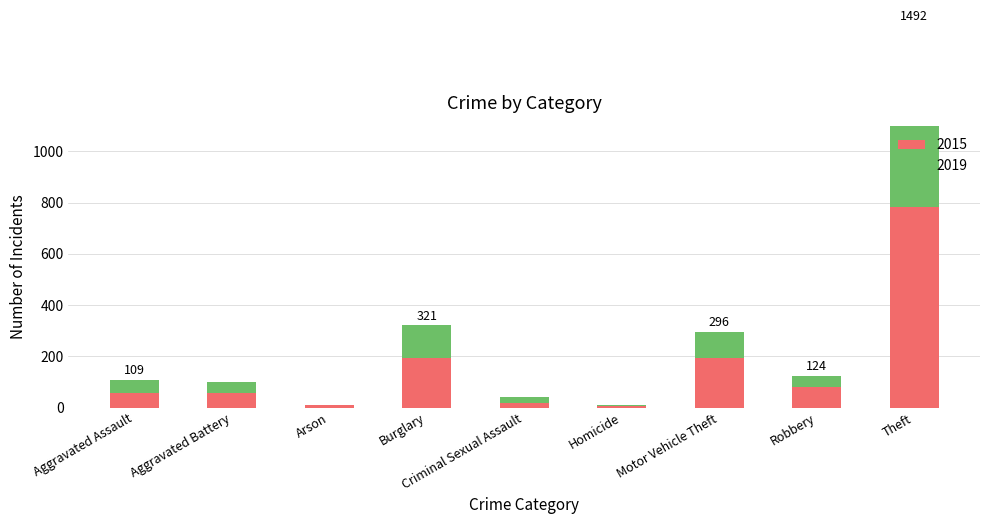

At which label does 2015 reach its minimum?

Homicide